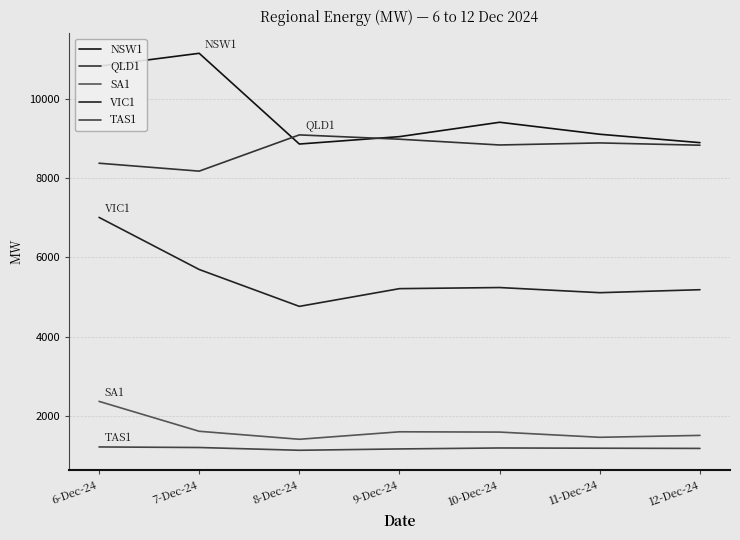

True or false: SA1 and QLD1 intersect in this chart.

False